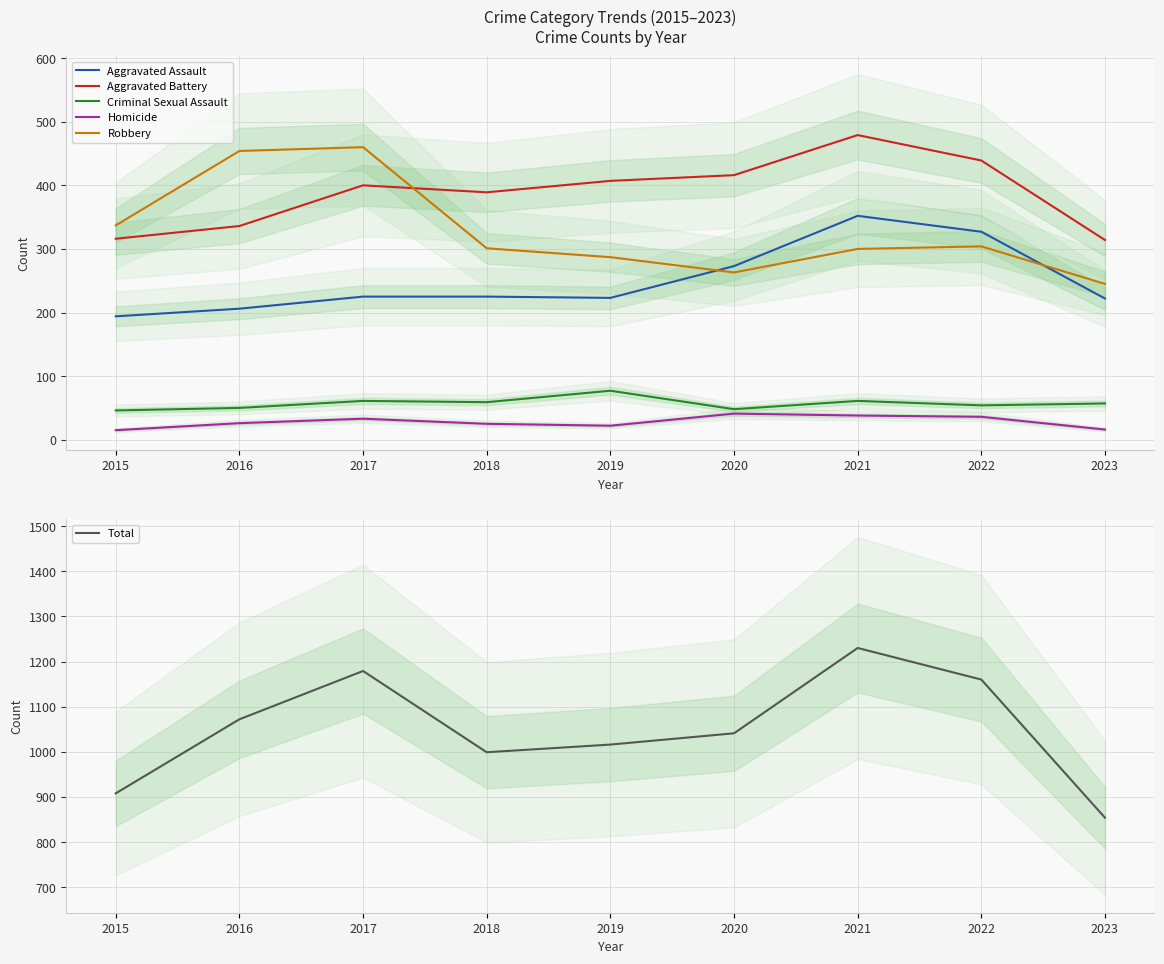

What is the average value of the Robbery series?

328